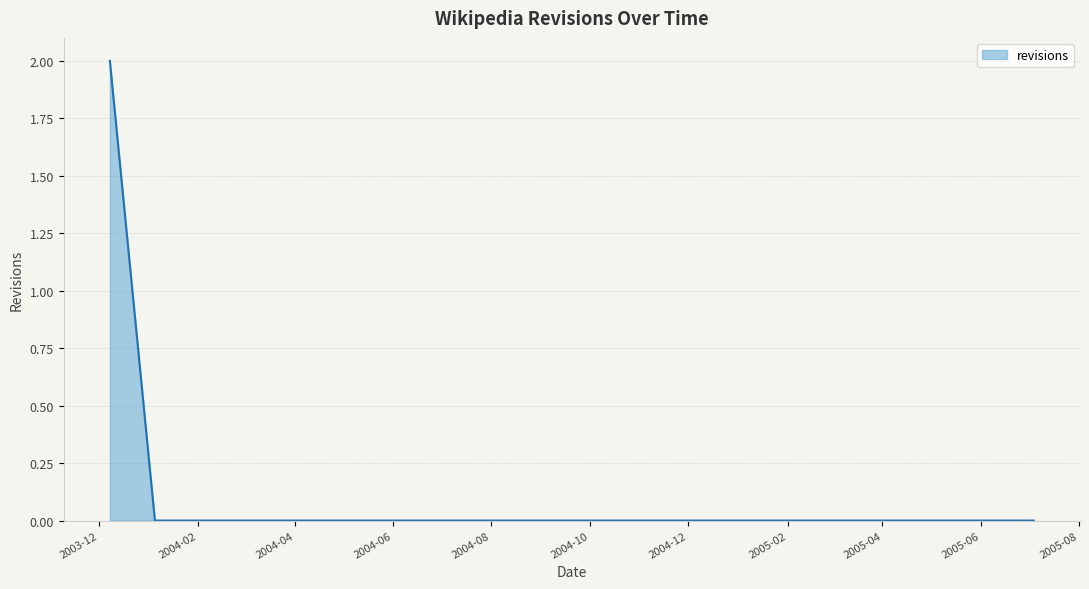

Reading left to right, list all the values displayed in this chart.

2	0	0	0	0	0	0	0	0	0	0	0	0	0	0	0	0	0	0	0